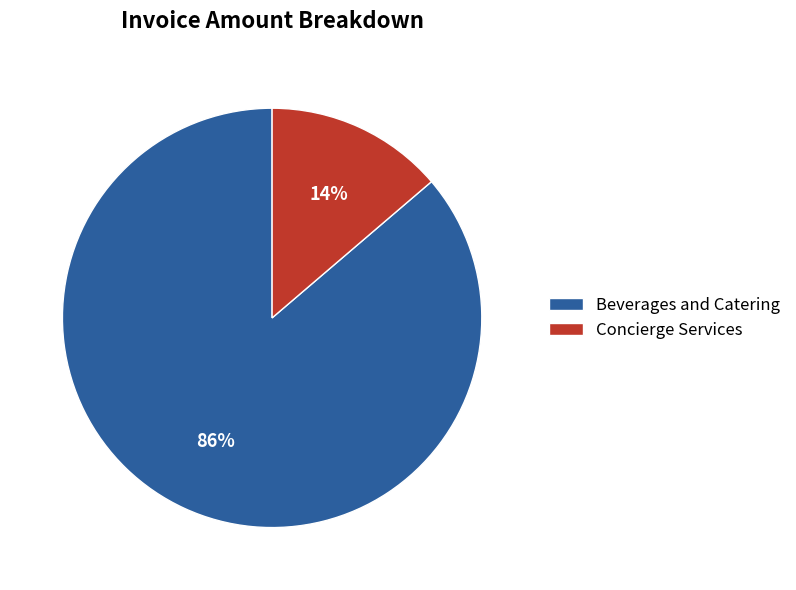

To the nearest percent, what is the combined percentage of Concierge Services and Beverages and Catering?

100%